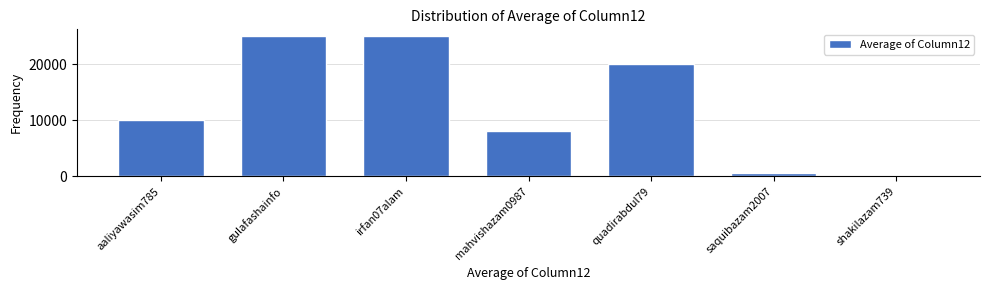

Reading left to right, what are all the values shown in this chart?

aaliyawasim785=10000	gulafashainfo=25000	irfan07alam=25000	mahvishazam0987=8000	quadirabdul79=20000	saquibazam2007=500	shakilazam739=0